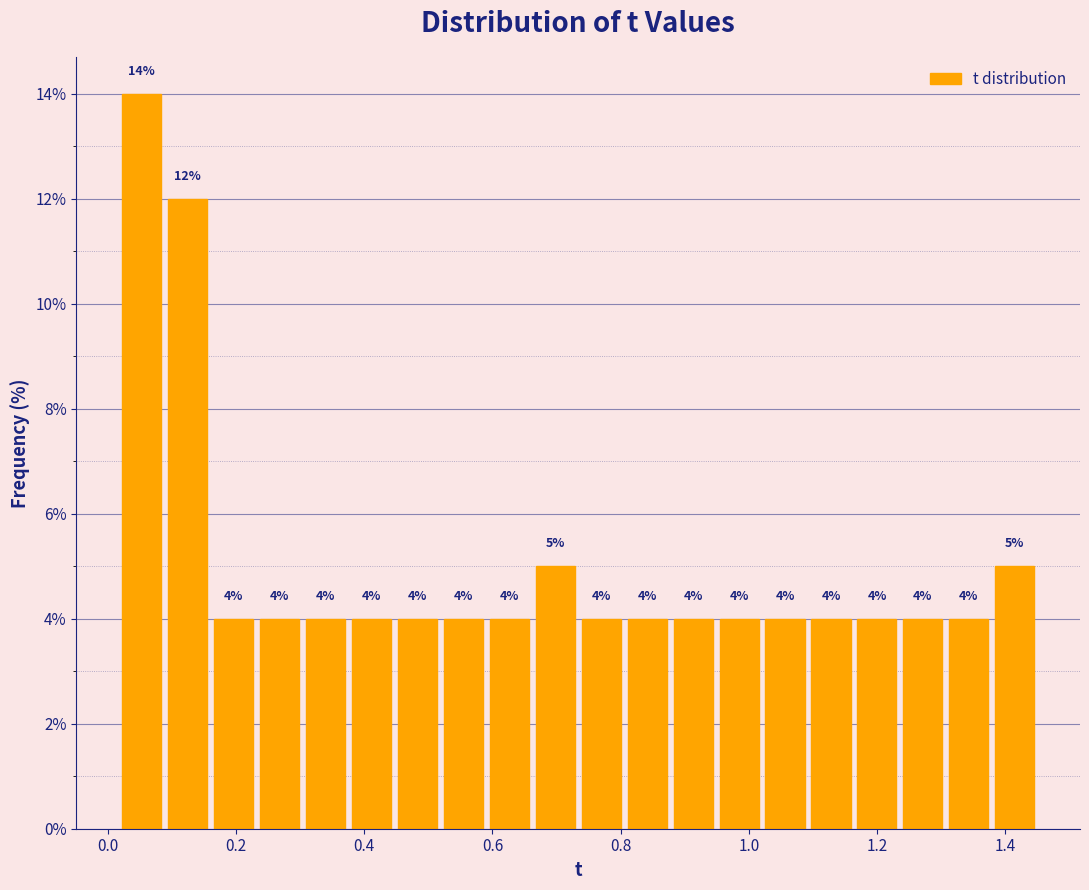

Around what value on the x-axis is the tallest bar? Give the approximate position of its centre, as read against the axis.

0.06